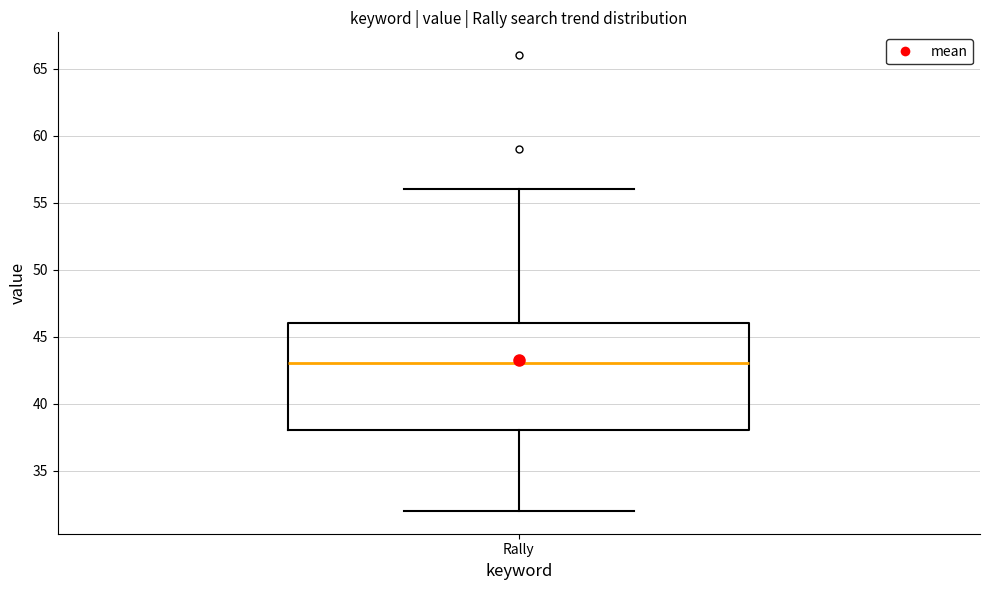

Read this box plot against the y-axis: the position of the median line, the range covered by the box, and the ends of both whiskers. The values are not printed on the chart, so give them approximately, as read against the axis.

median 43, box 38 to 46, whiskers 32 to 56